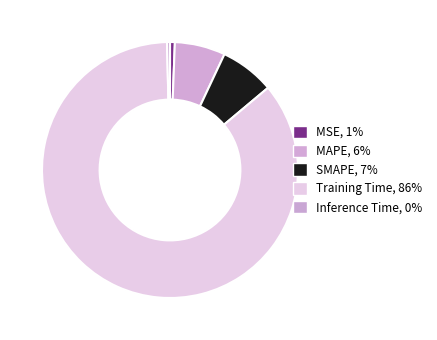

To the nearest percent, what is the difference between the MAPE and SMAPE slice percentages?

1%